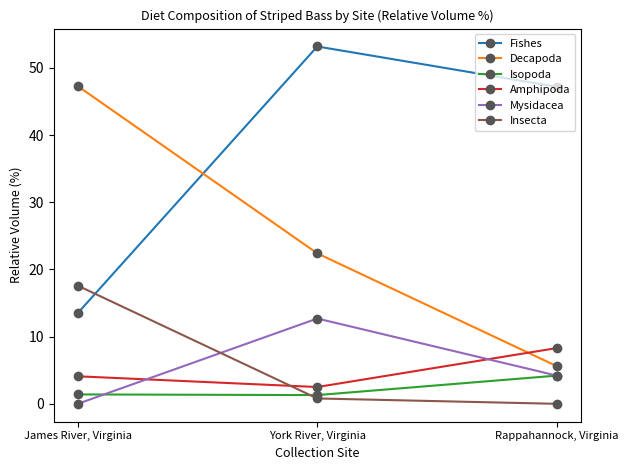

At which category does the chart reach its peak across all series?

York River, Virginia